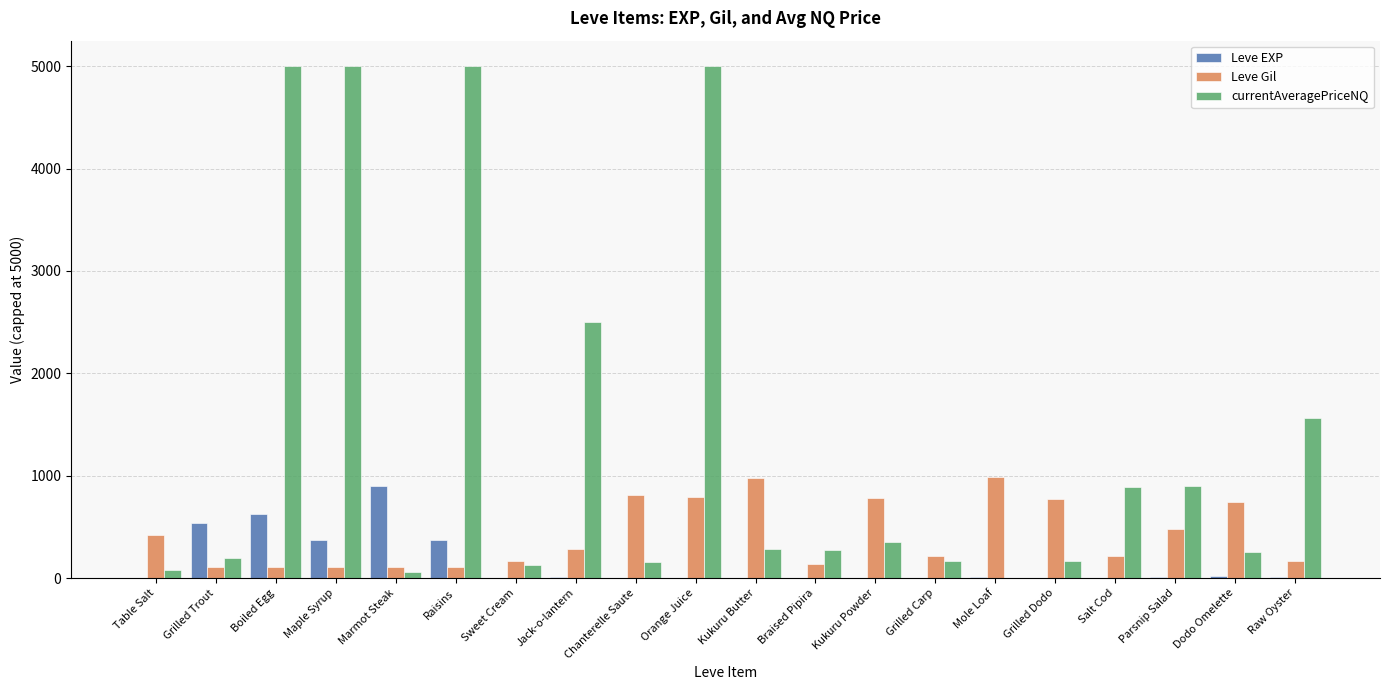

What is the sum of all Leve EXP values?

2881.0